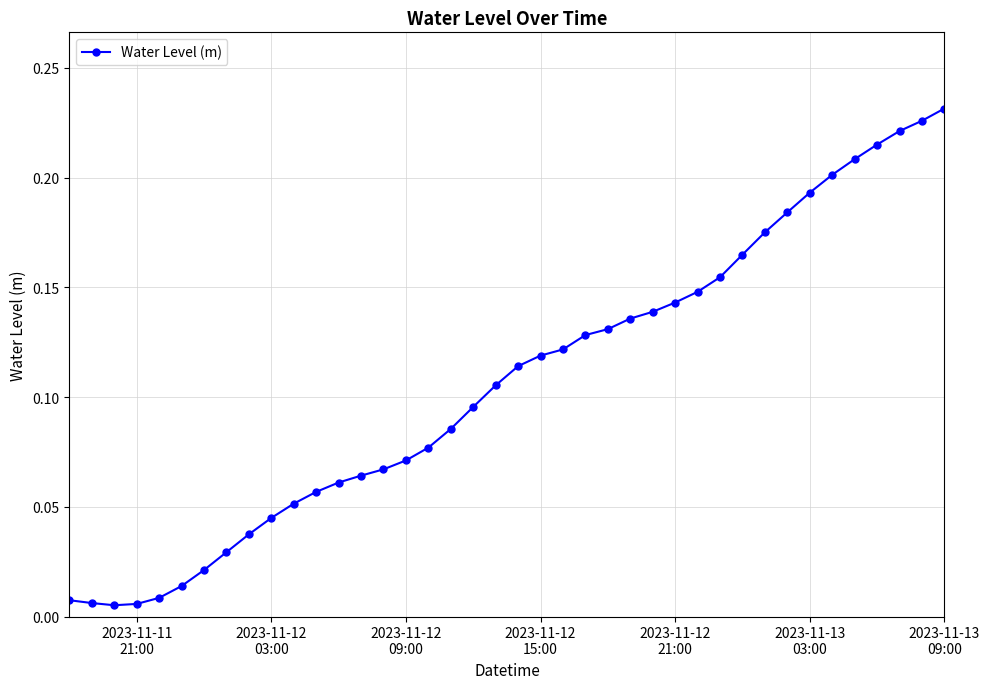

Which label corresponds to the largest value in the chart?

2023-11-13
09:00